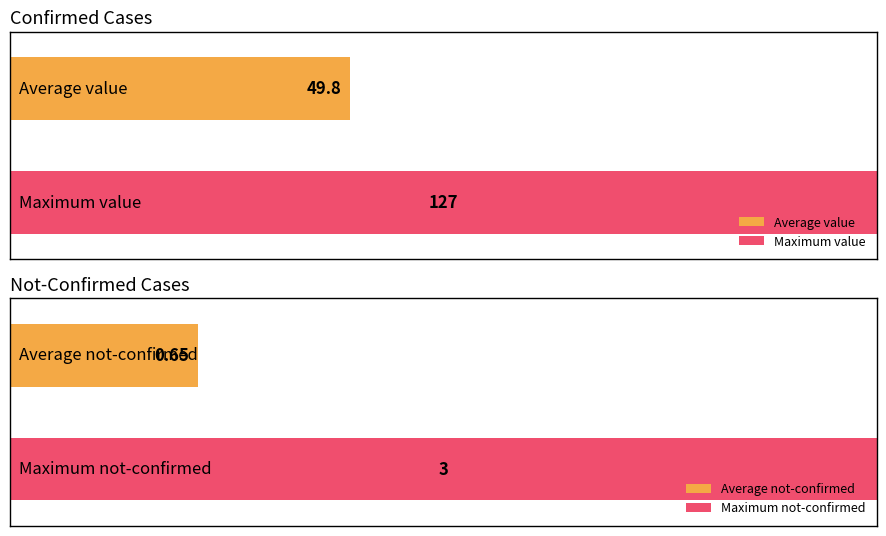

The value of not-confirmed at 2020-03-10 is -2. True or false?

False